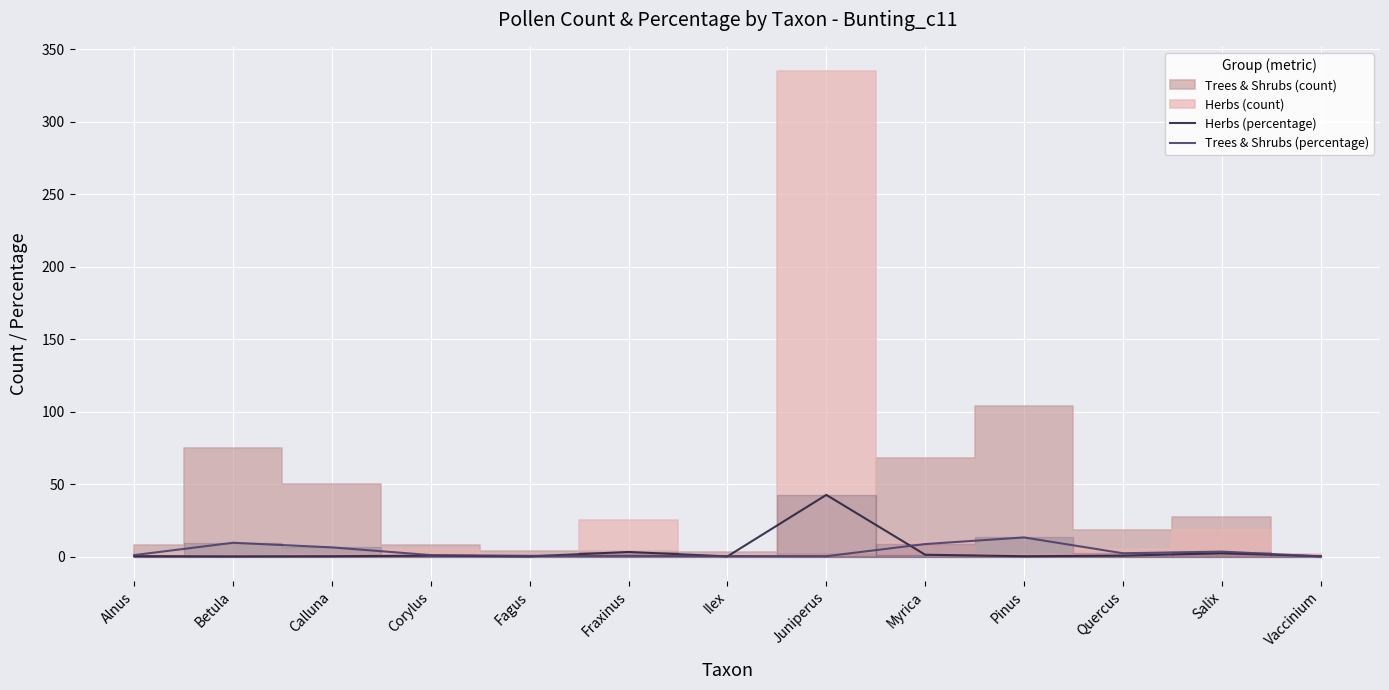

What position from the left is Salix?

12